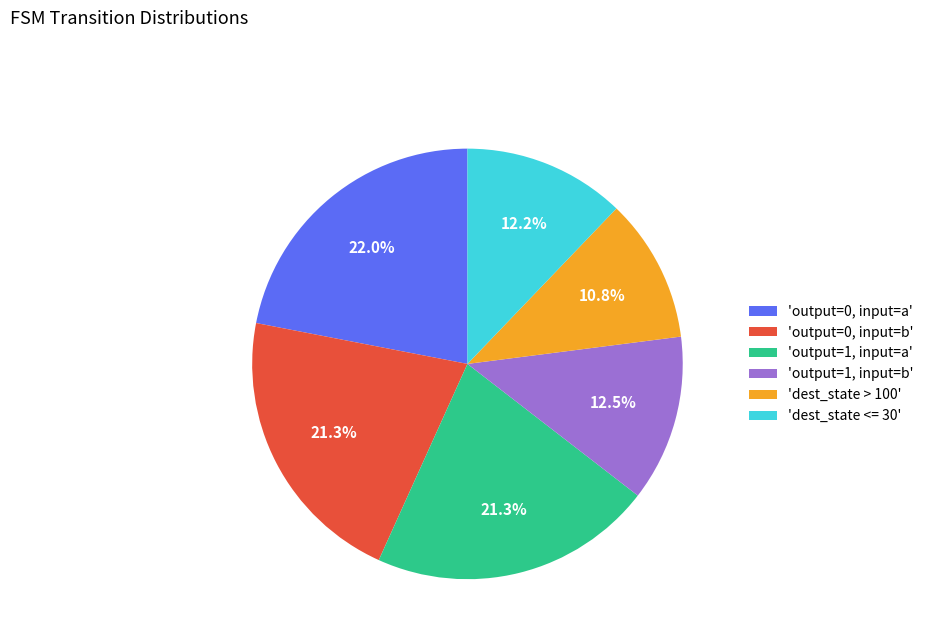

Which has a higher value, 'output=0, input=b' or 'dest_state > 100'?

'output=0, input=b'